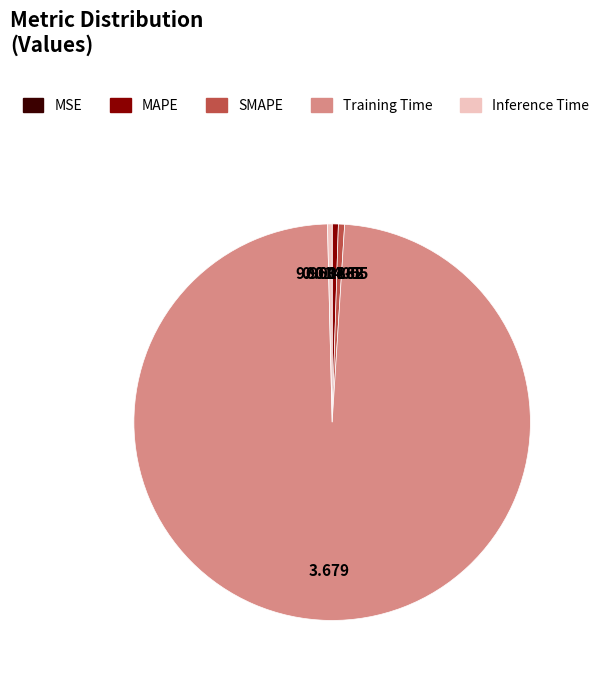

The SMAPE slice represents 9% of the pie. True or false?

False